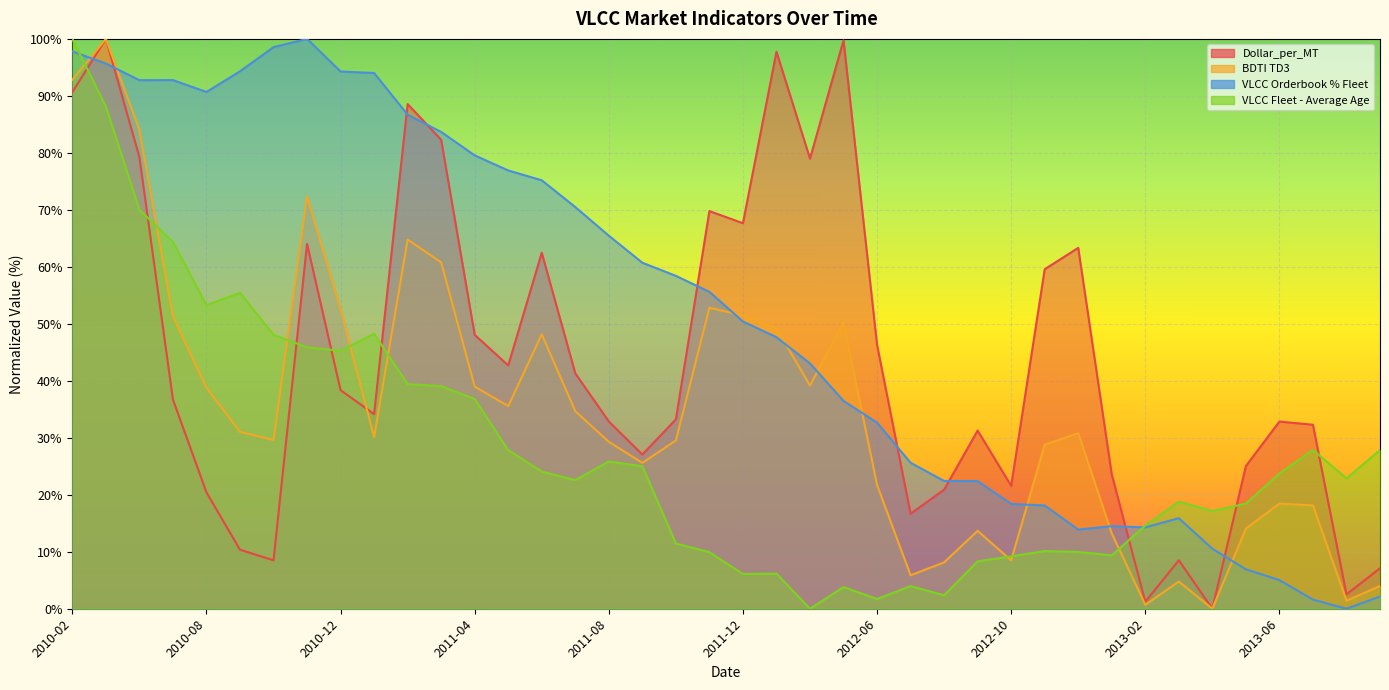

Count the number of data series in this chart.

4